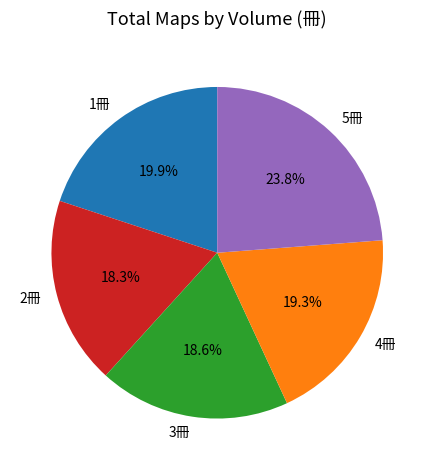

Does 1冊 account for over 50% of the chart?

No